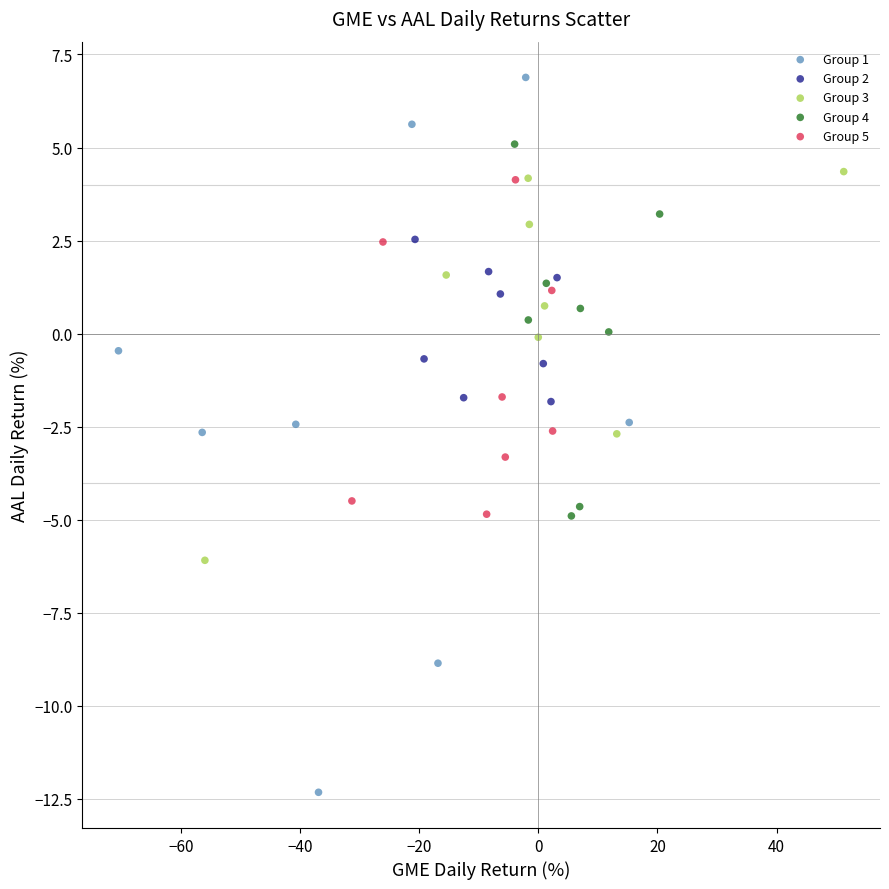

Which series reaches the minimum Y coordinate?

Group 1